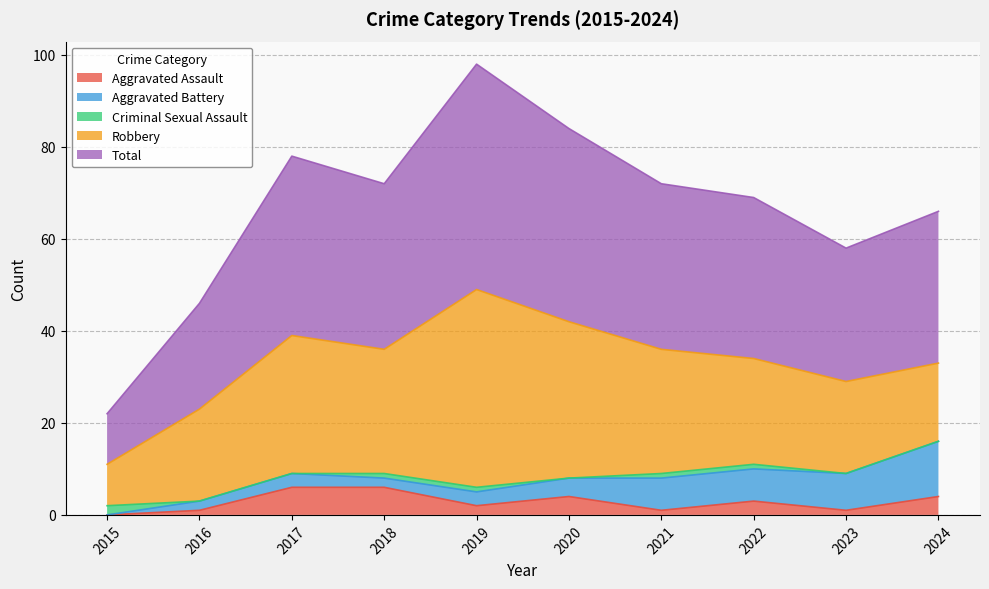

Reading left to right, transcribe all the data shown in this chart.

Aggravated Assault: 0	1	6	6	2	4	1	3	1	4
Aggravated Battery: 0	2	3	2	3	4	7	7	8	12
Criminal Sexual Assault: 2	0	0	1	1	0	1	1	0	0
Robbery: 9	20	30	27	43	34	27	23	20	17
Total: 11	23	39	36	49	42	36	35	29	33